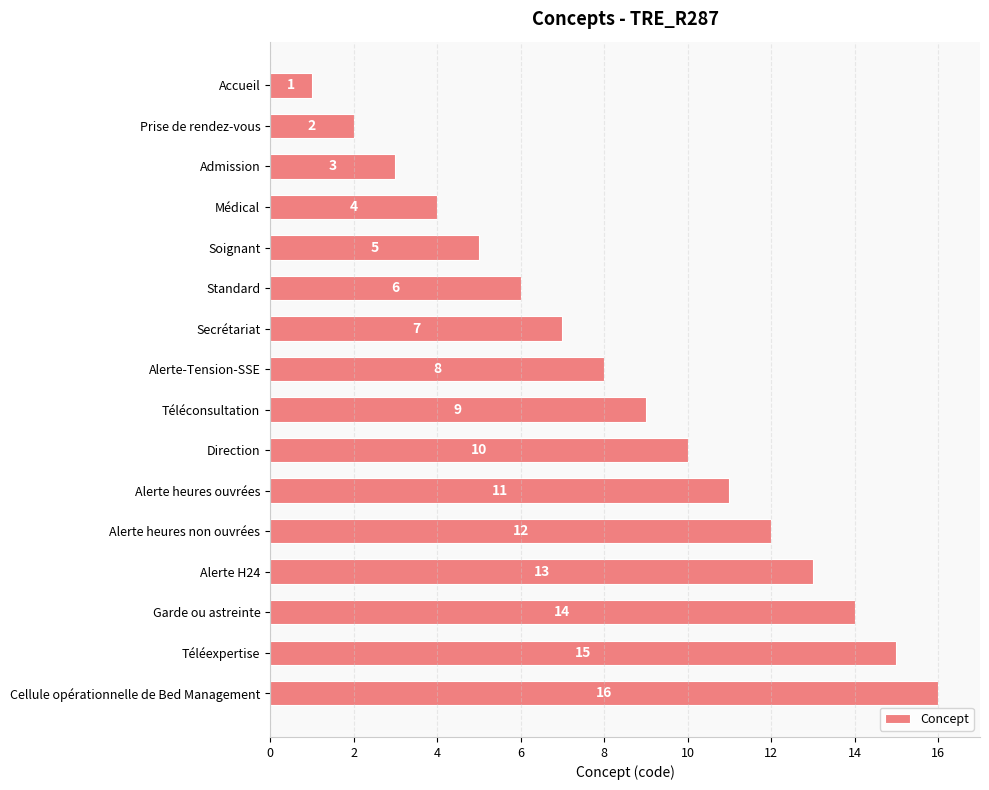

Where is the data nearest to the value 8?

Alerte-Tension-SSE